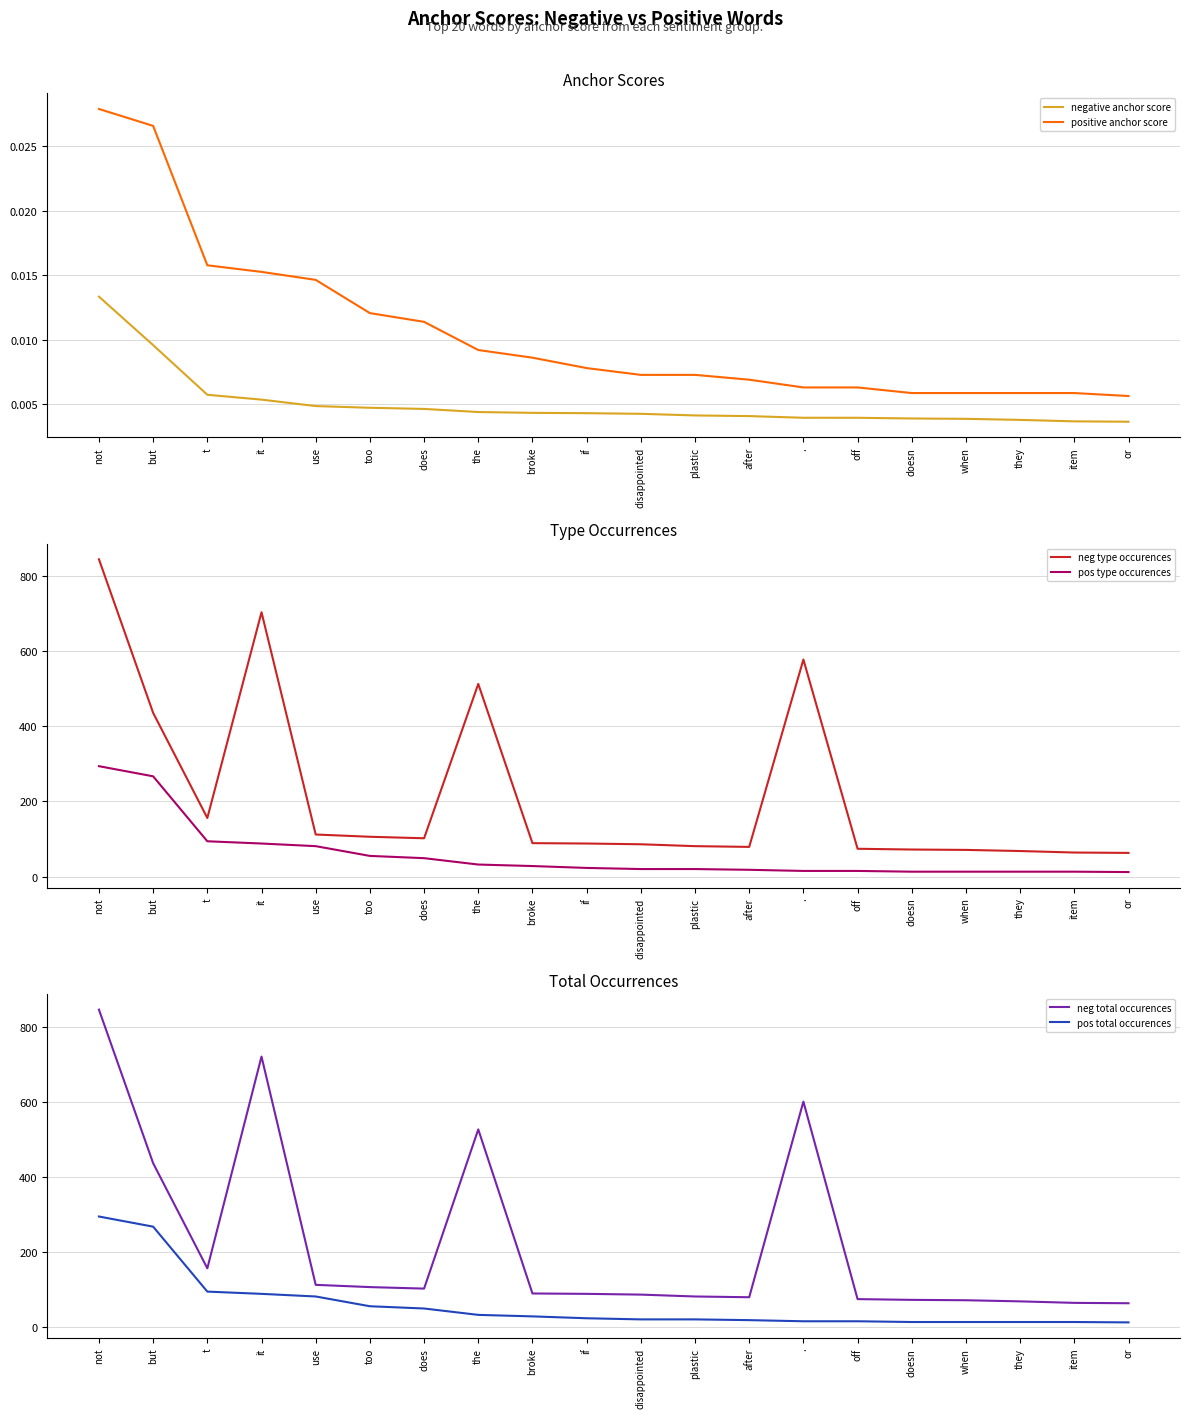

True or false: negative anchor score and neg total occurences cross at least once.

False